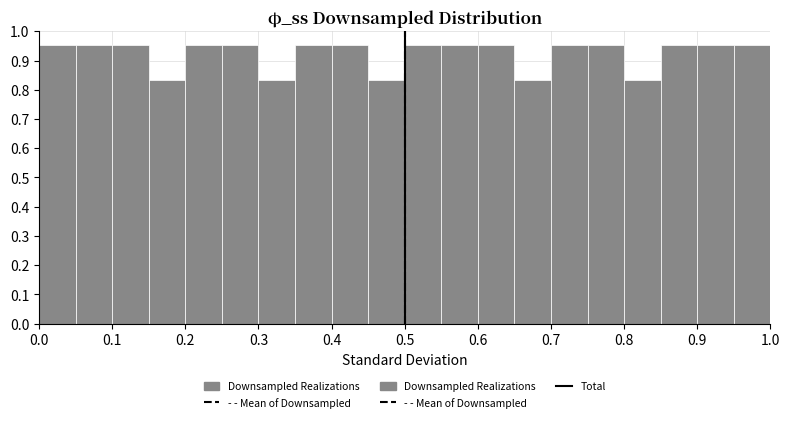

What is the height of the bar covering 0.35 to 0.40 on the x-axis? The values are not printed on the chart, so give them approximately, as read against the axis.

0.95